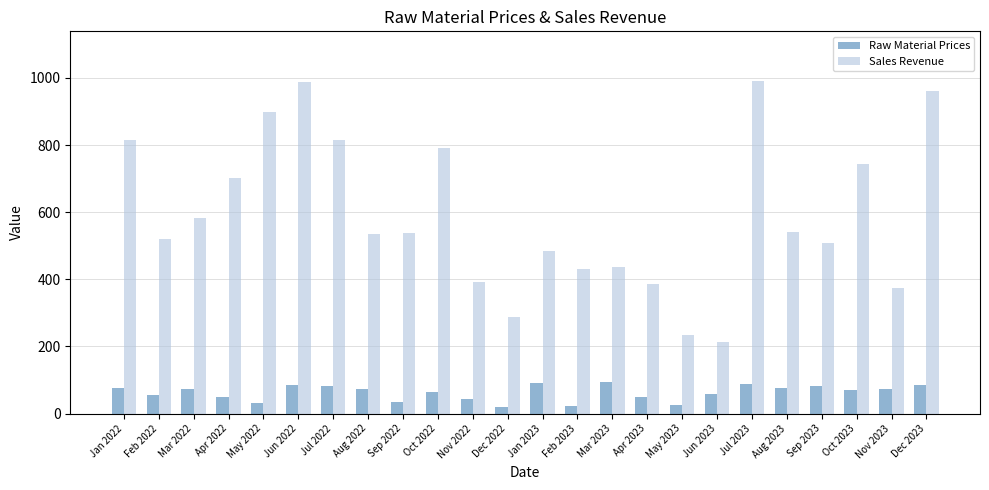

Are the bars horizontal?

No